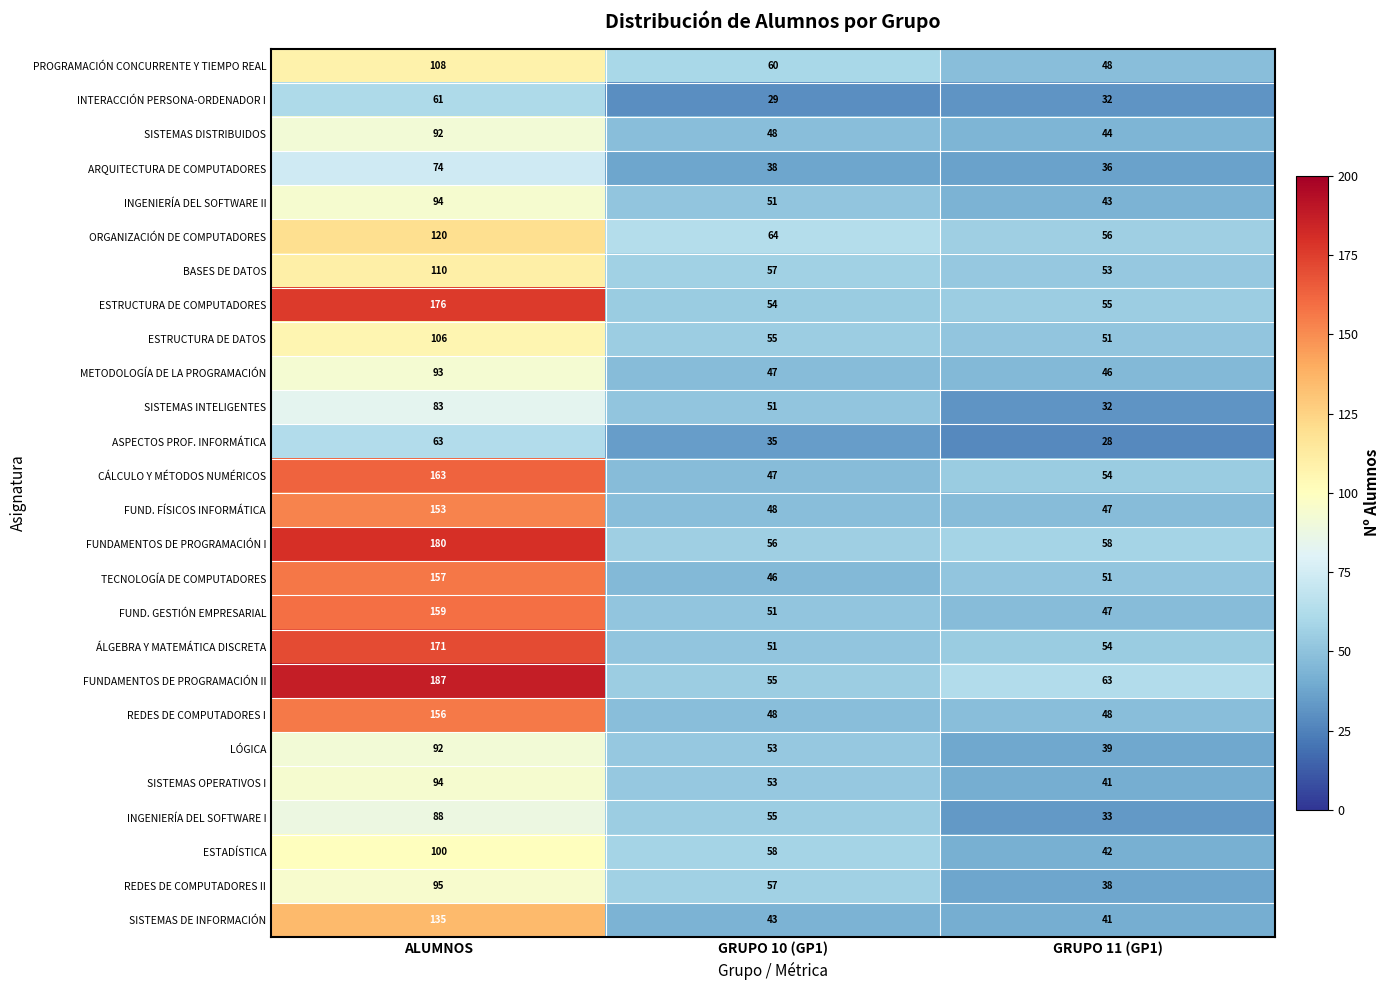

What is the difference between the maximum and second lowest values in the INTERACCIÓN PERSONA-ORDENADOR I series?

29